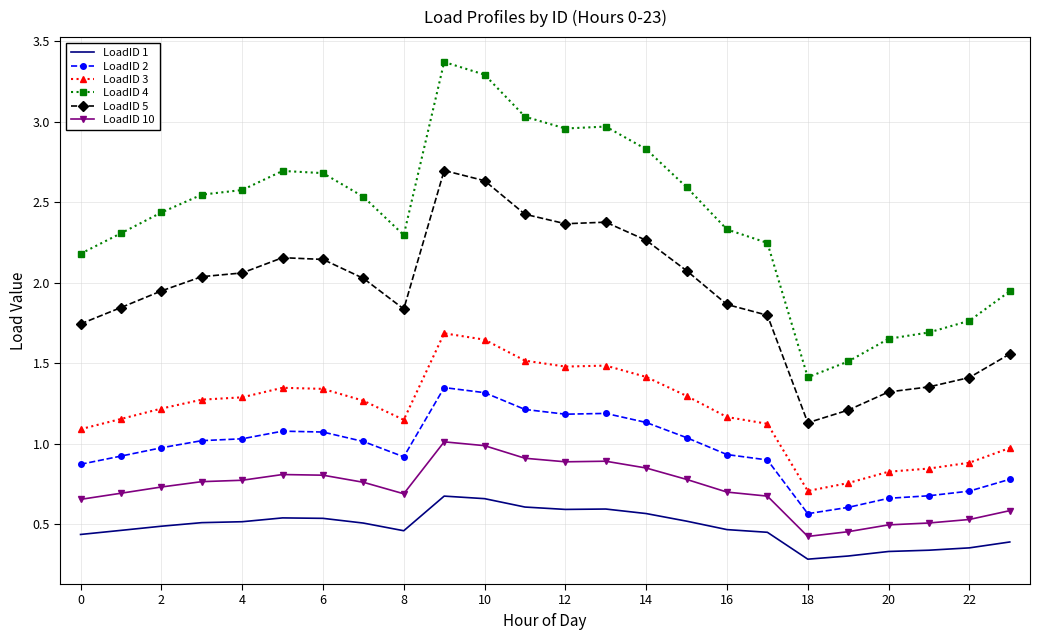

True or false: LoadID 1 and LoadID 2 cross at least once.

False